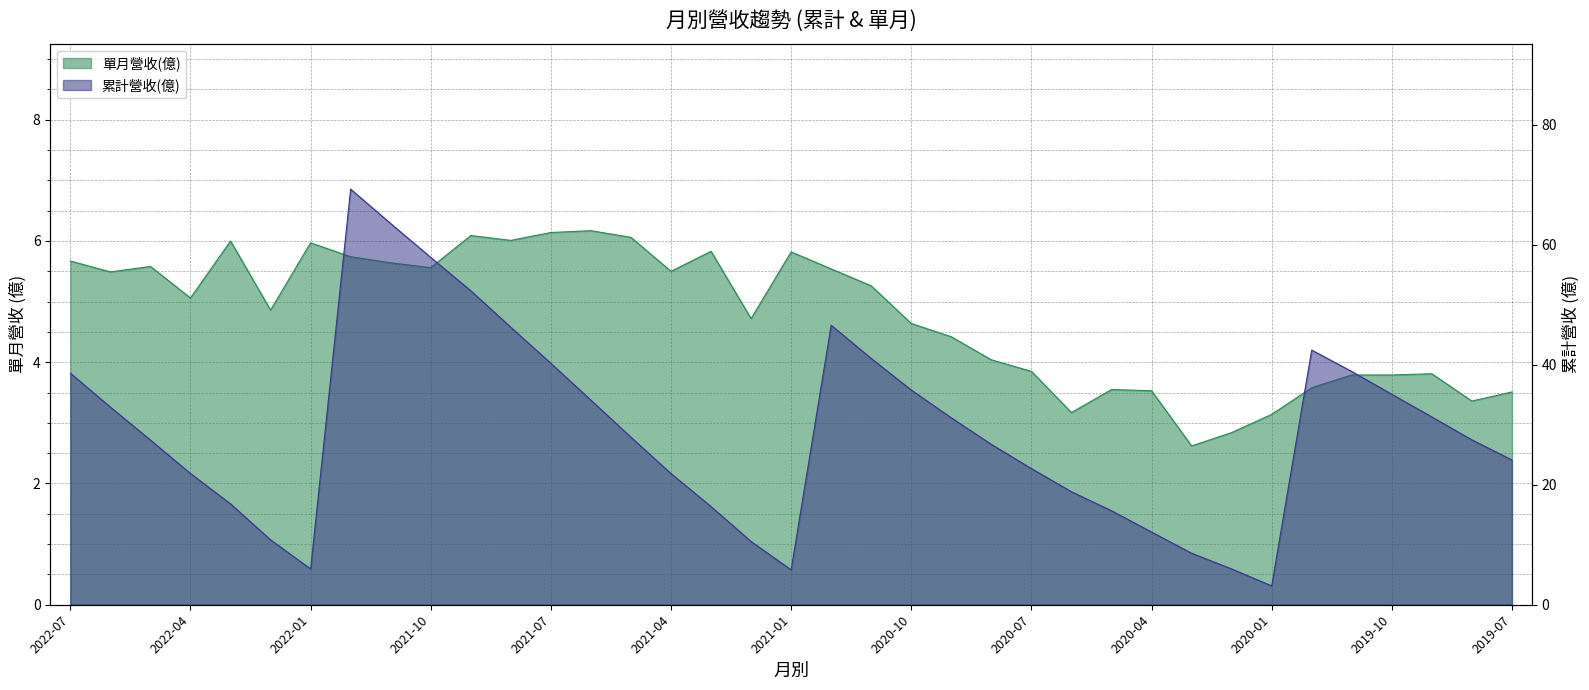

What is the sum of all 單月營收(億) values?

176.3